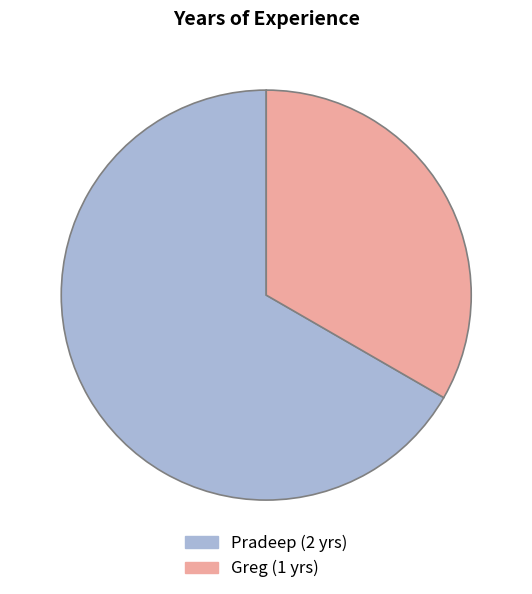

What is the ratio of the value at Greg to the value at Pradeep?

0.5